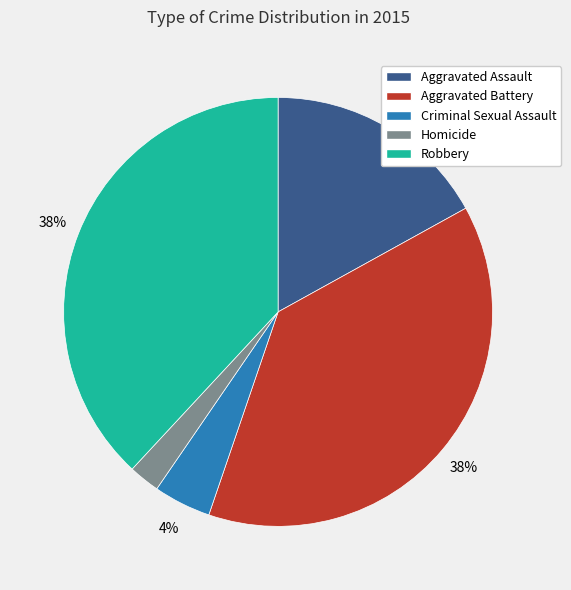

The Criminal Sexual Assault slice represents 4% of the pie. True or false?

True